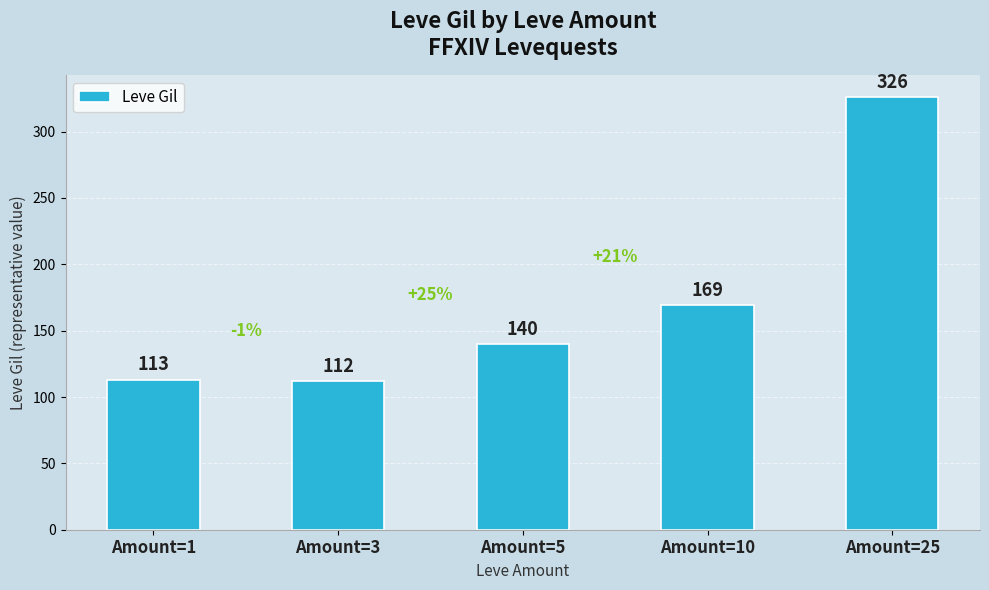

Count the number of categories in the chart.

5